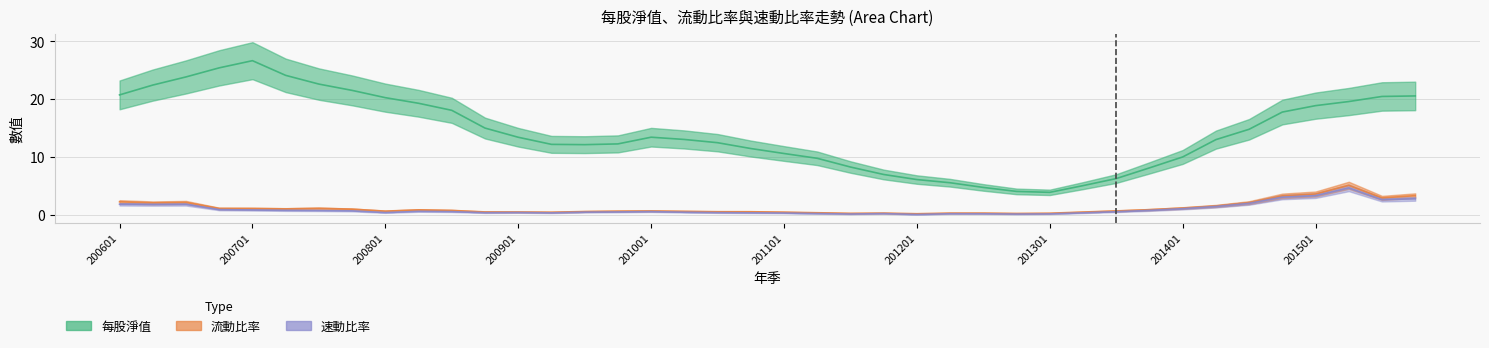

What is the approximate value of 每股淨值 at 201201?

6.1